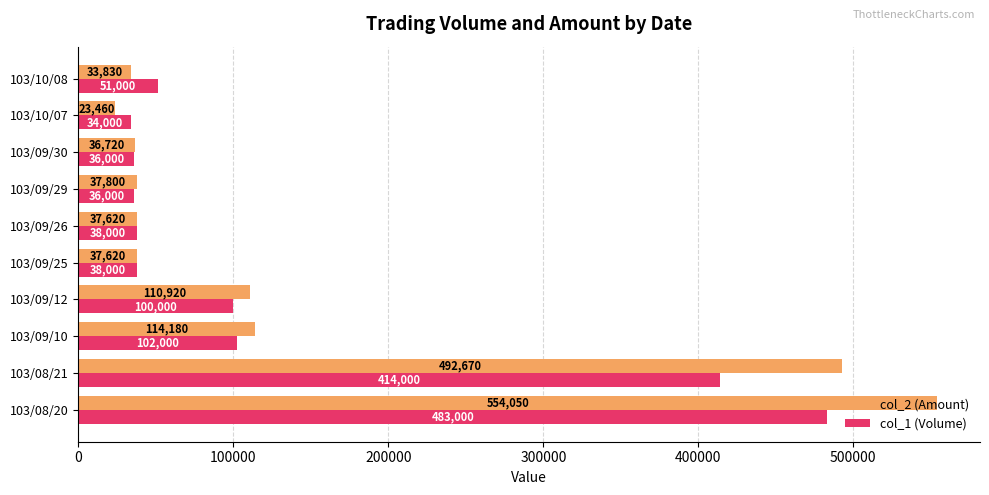

What is the sum of all col_1 (Volume) values?

1332000